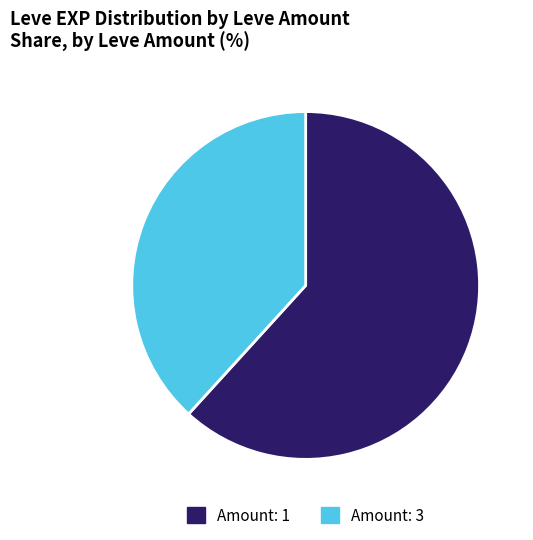

Between Amount: 3 and Amount: 1, which is larger?

Amount: 1